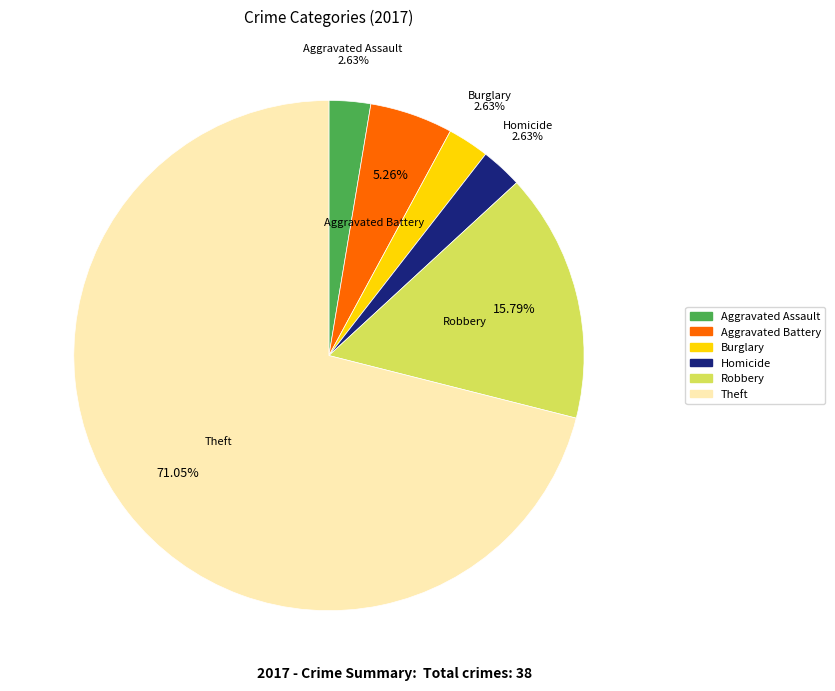

To the nearest percent, what is the difference between the largest and smallest slice percentages?

68%